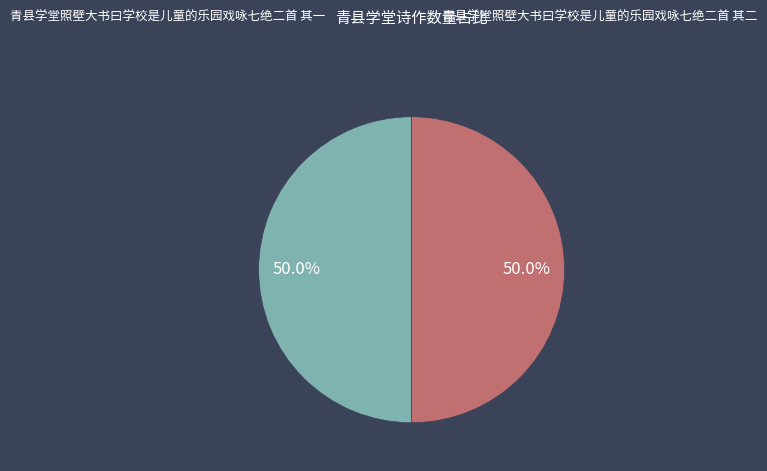

What percentage do 青县学堂照壁大书曰学校是儿童的乐园戏咏七绝二首 其一 and 青县学堂照壁大书曰学校是儿童的乐园戏咏七绝二首 其二 together represent?

100.0%